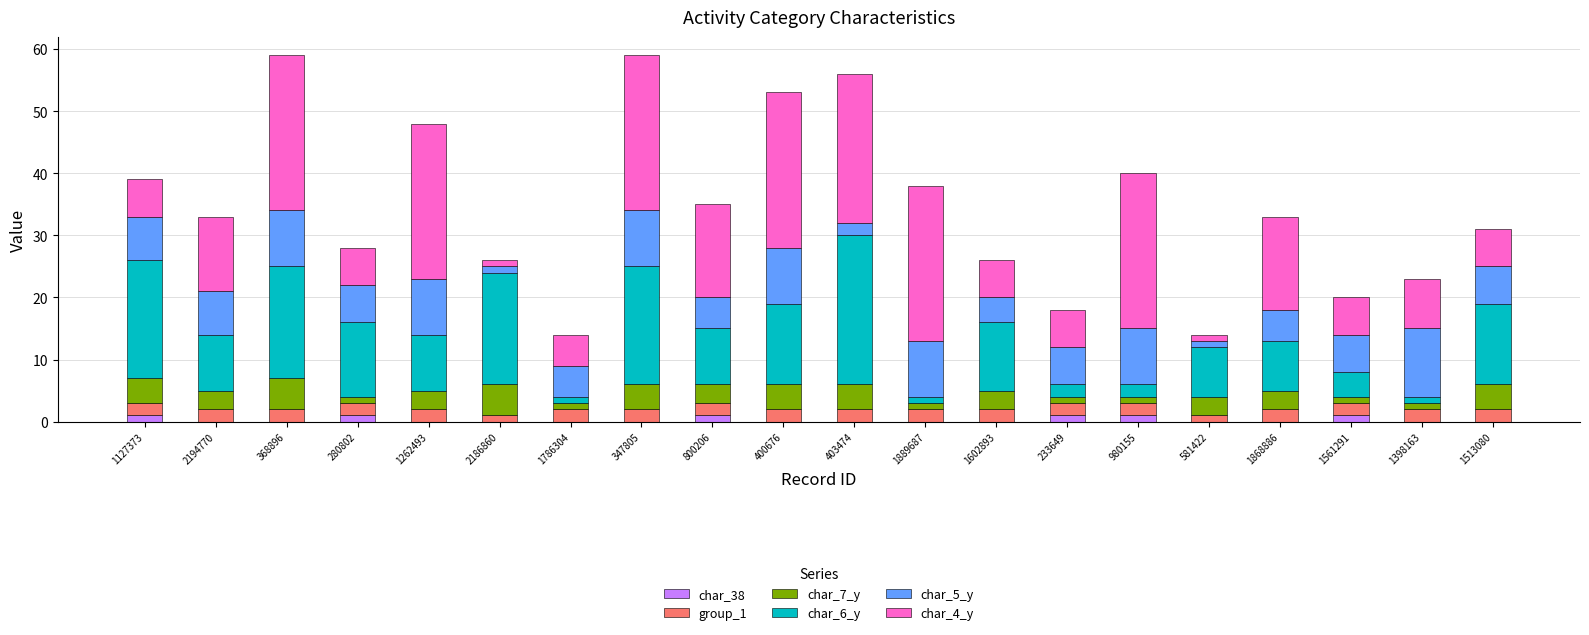

True or false: char_38 has a value of 0 at 2186860.

True